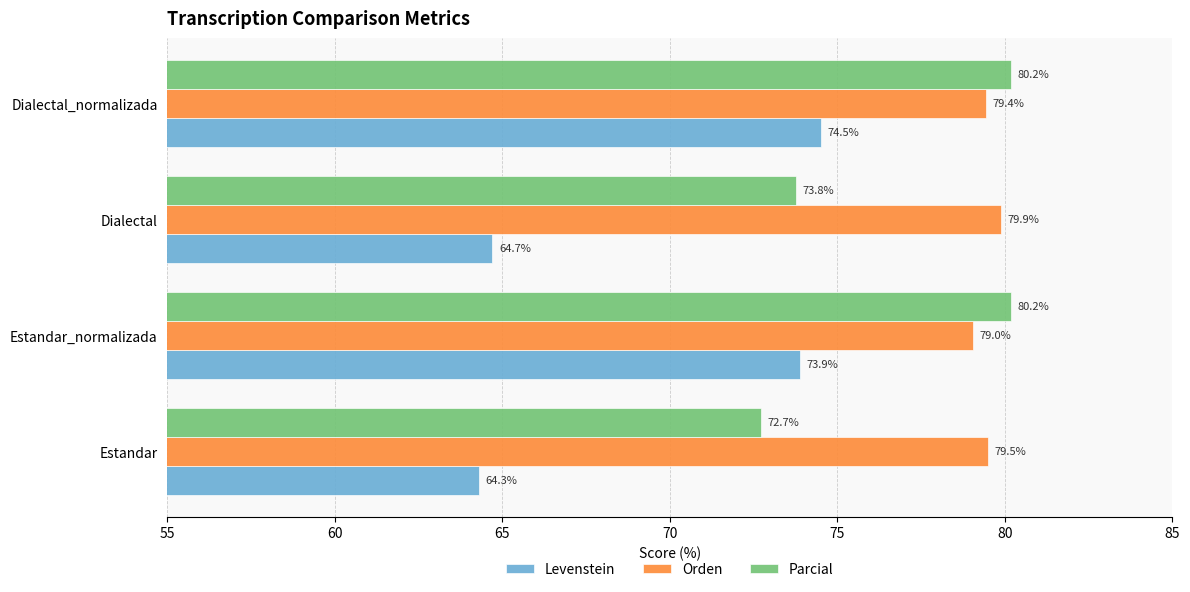

Is it true that Levenstein equals 64.3 at Estandar?

True